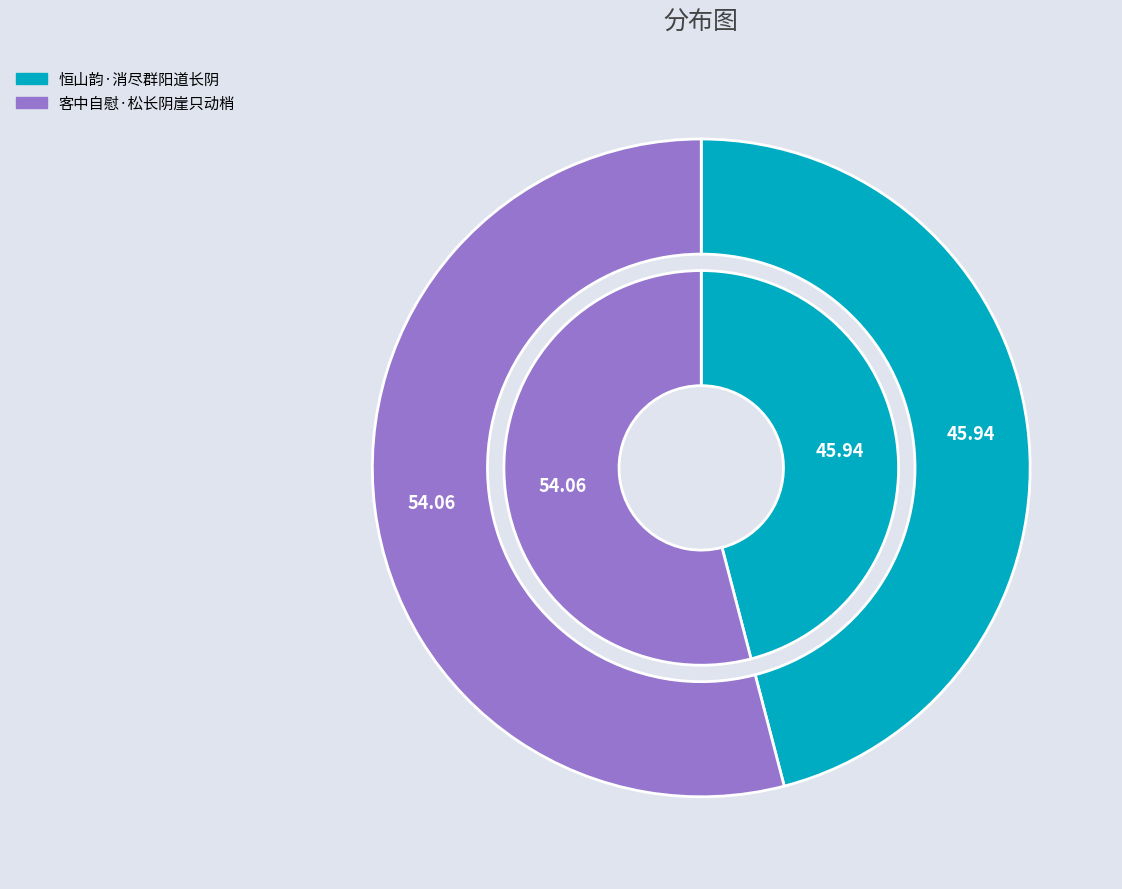

Which slice is the largest?

客中自慰·松长阴崖只动梢